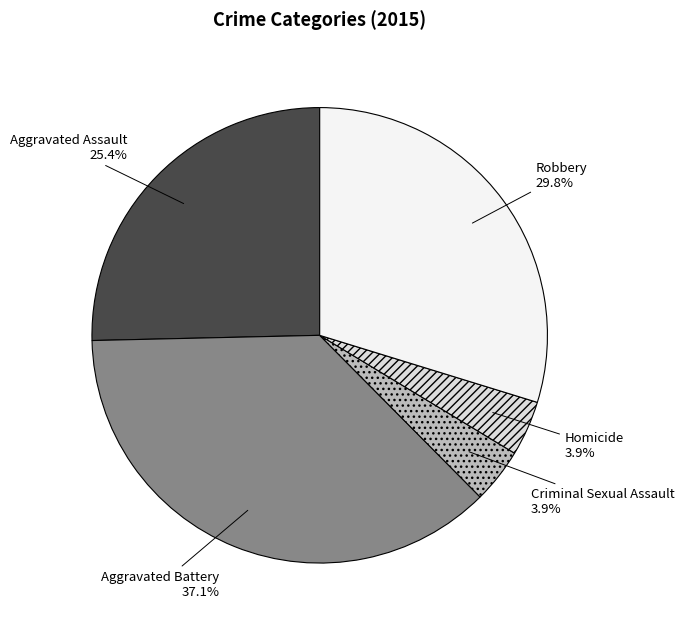

Does Homicide represent more than half of the total?

No